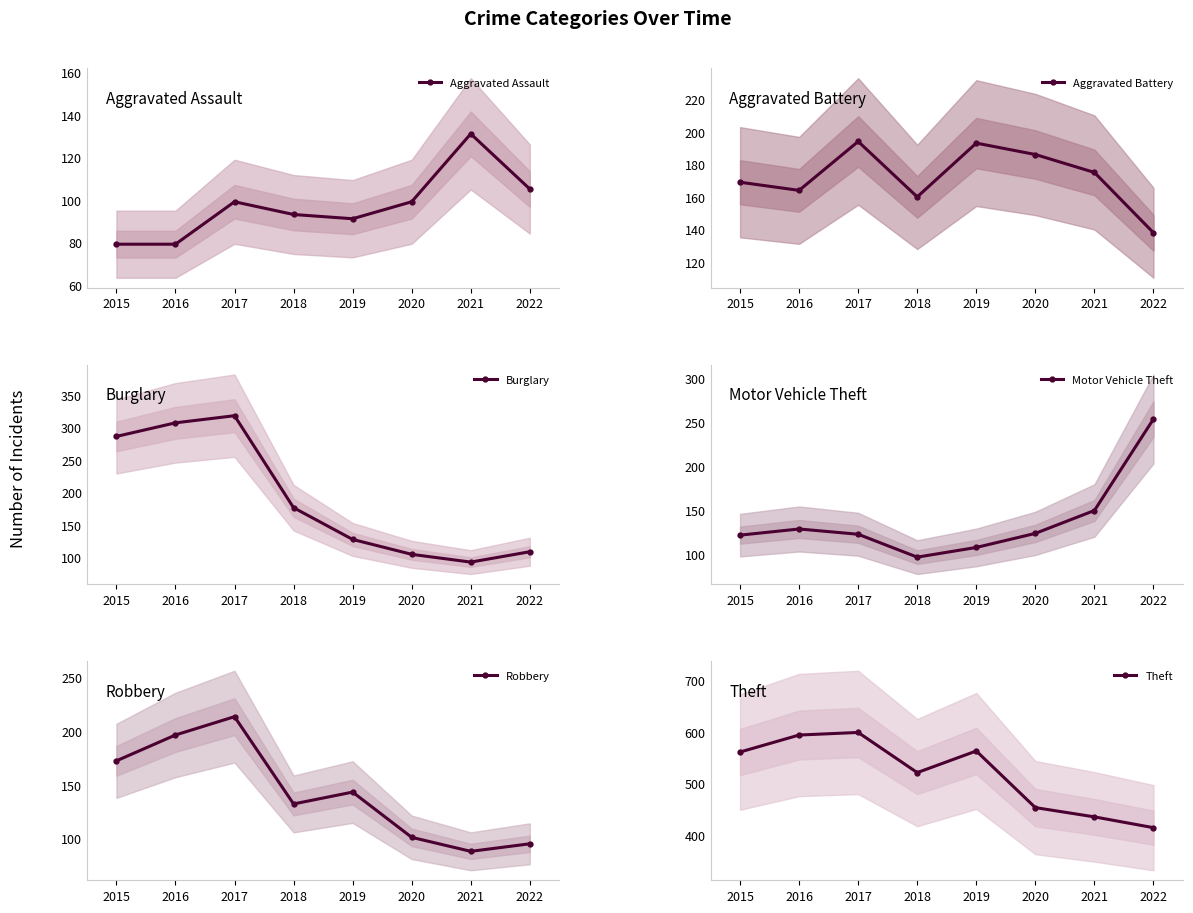

Does the chart have visible grid lines?

No